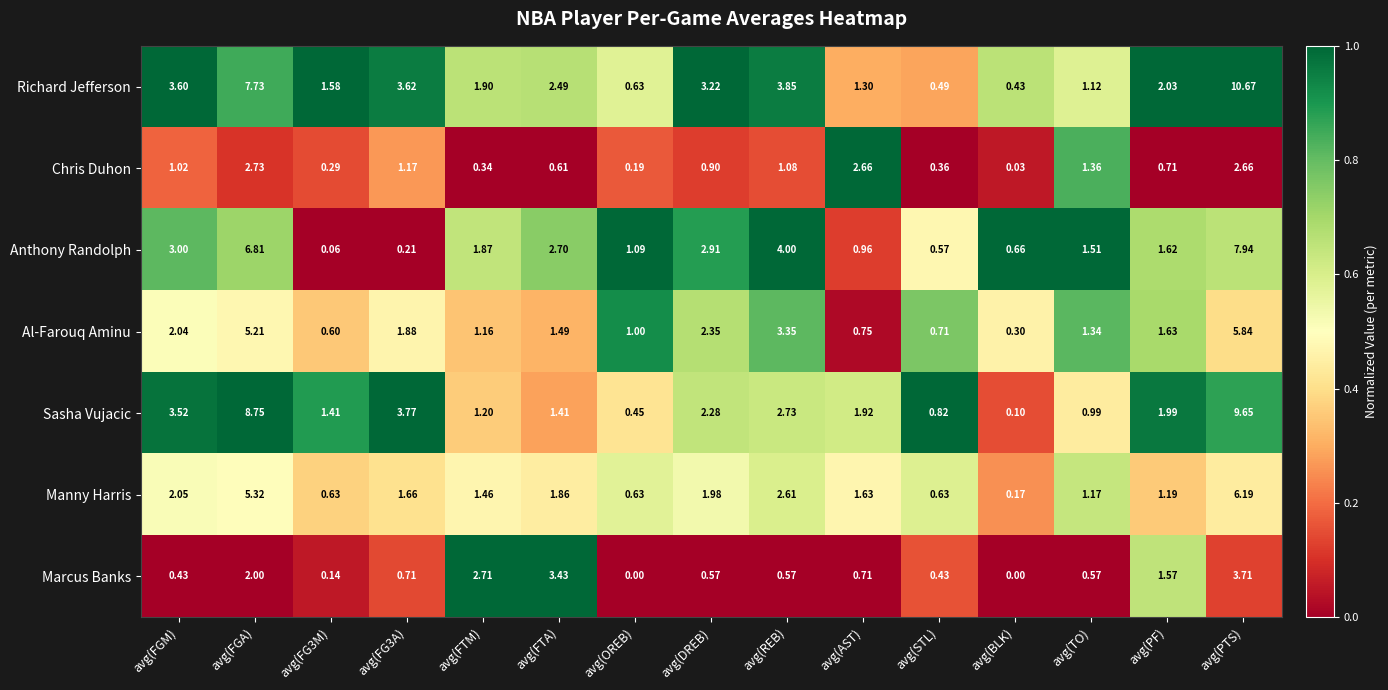

Which series has the widest spread of values?

Richard Jefferson